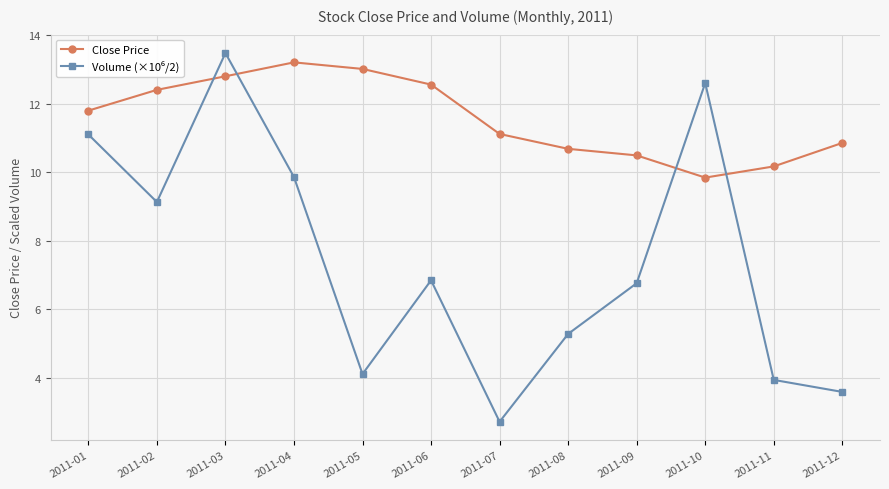

Read the Close Price value at 2011-02.

12.4